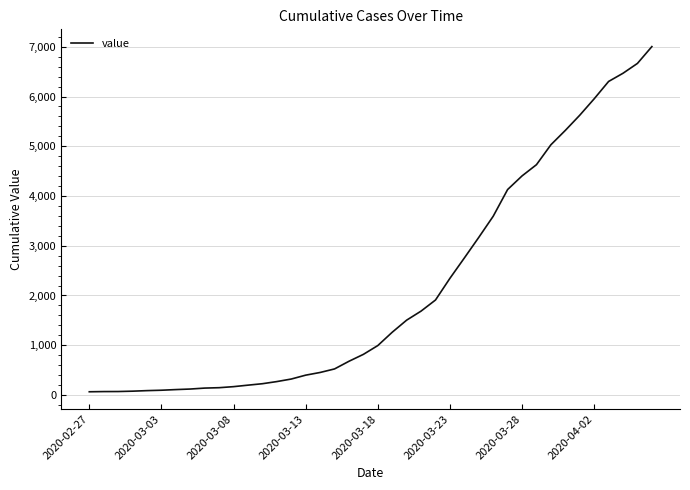

What is the difference between the maximum and minimum values?

6940